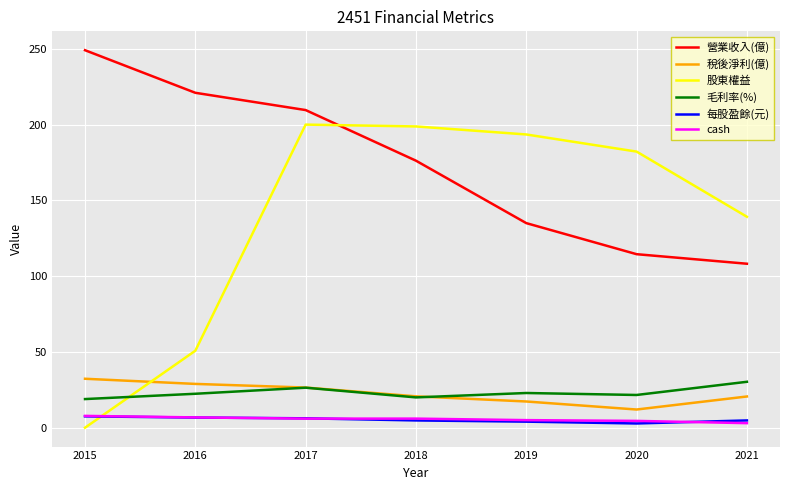

What is the approximate value of cash at 2019?

5.0